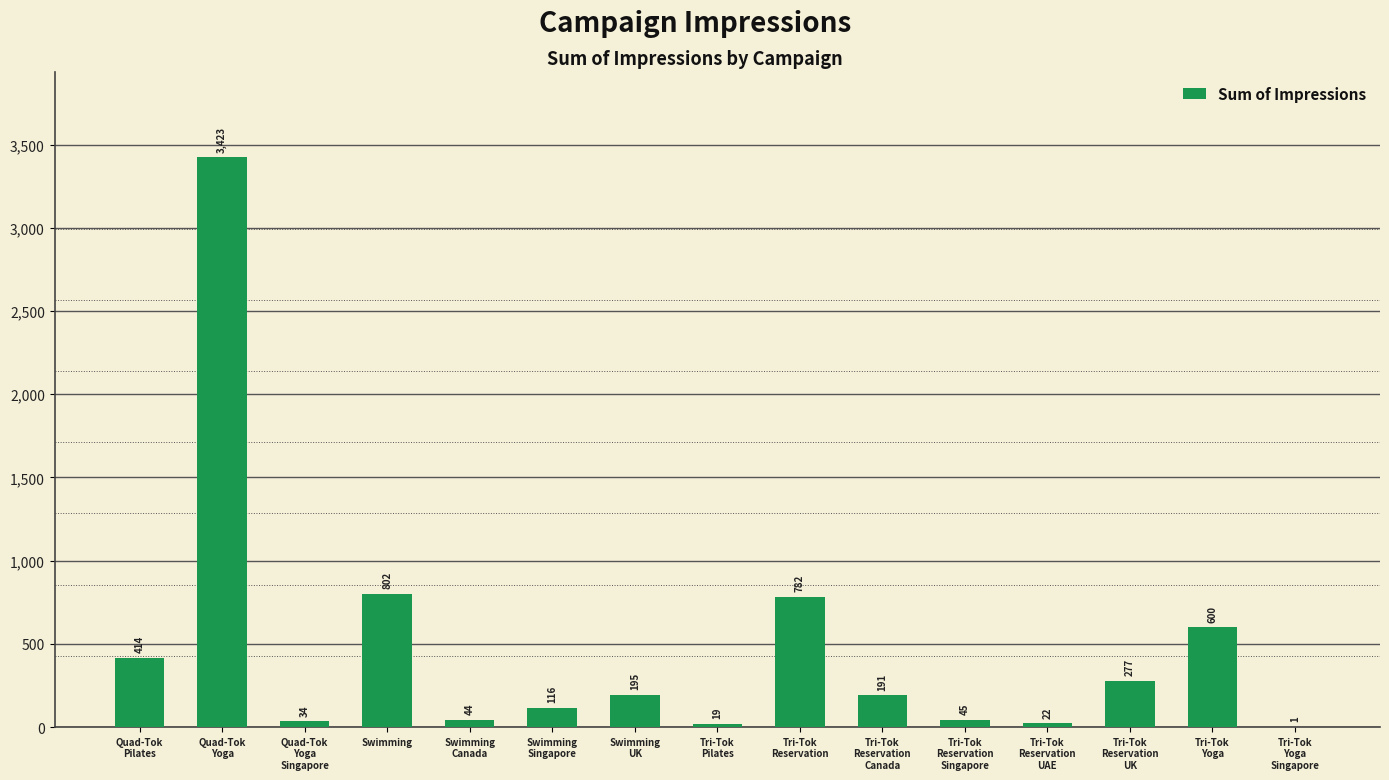

What is the ratio of the value at Tri-Tok
Yoga to the value at Swimming
Canada?

13.6